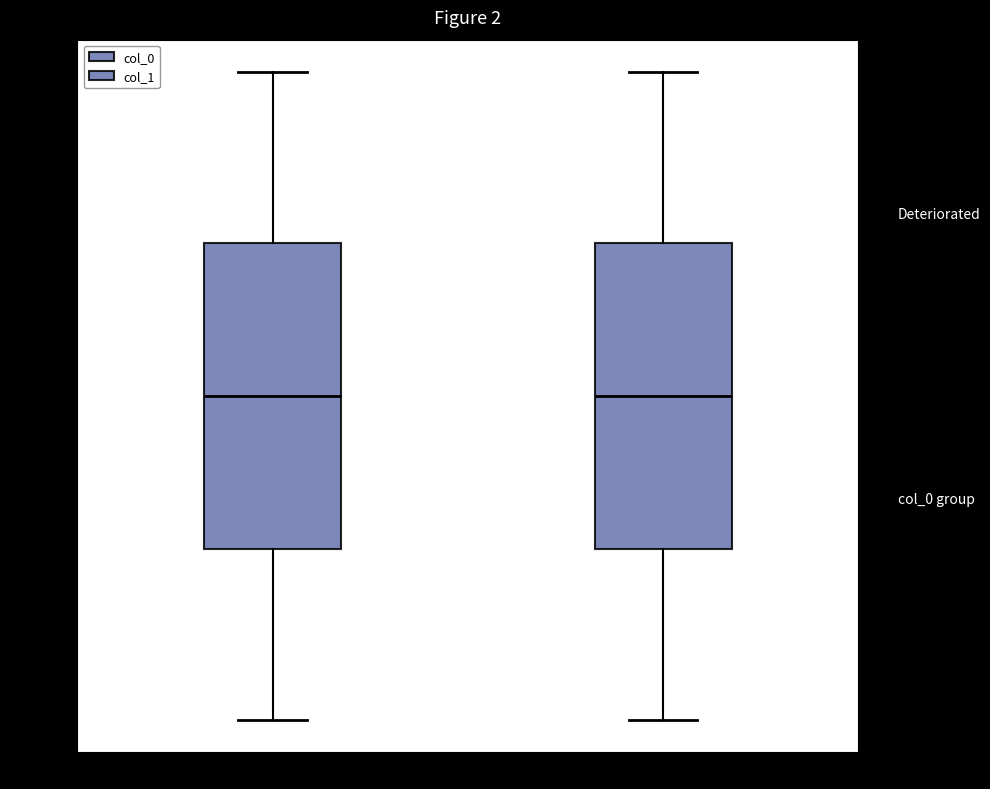

Reading left to right, read every box against the y-axis: the position of its median line, the range the box covers, and the ends of its whiskers. The values are not printed on the chart, so give them approximately, as read against the axis.

no recanalization: median 0.0, box -0.4 to 0.4, whiskers -0.9 to 0.9
recanalization: median 0.0, box -0.4 to 0.4, whiskers -0.9 to 0.9